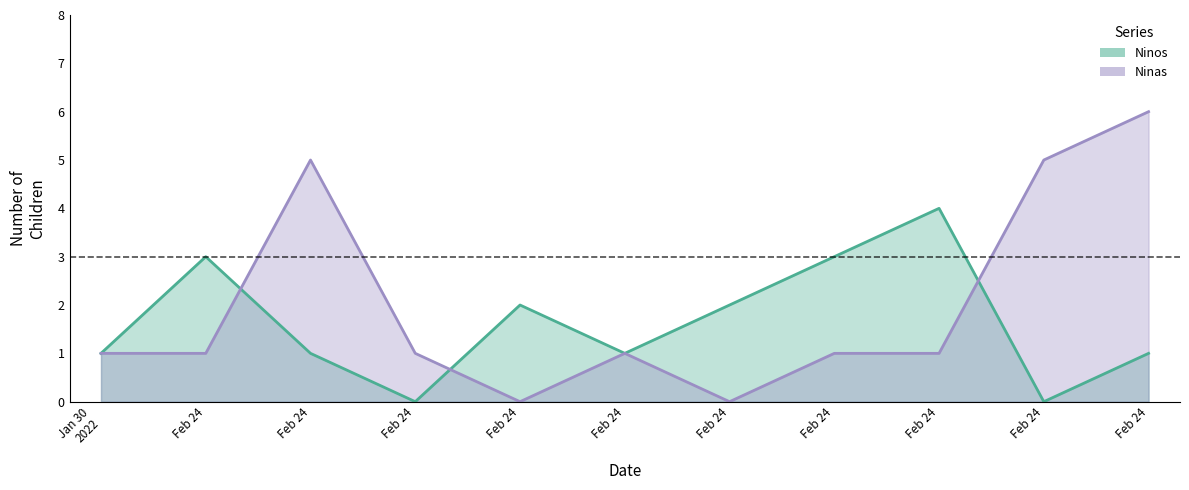

How many values in the Ninas series exceed 1?

3